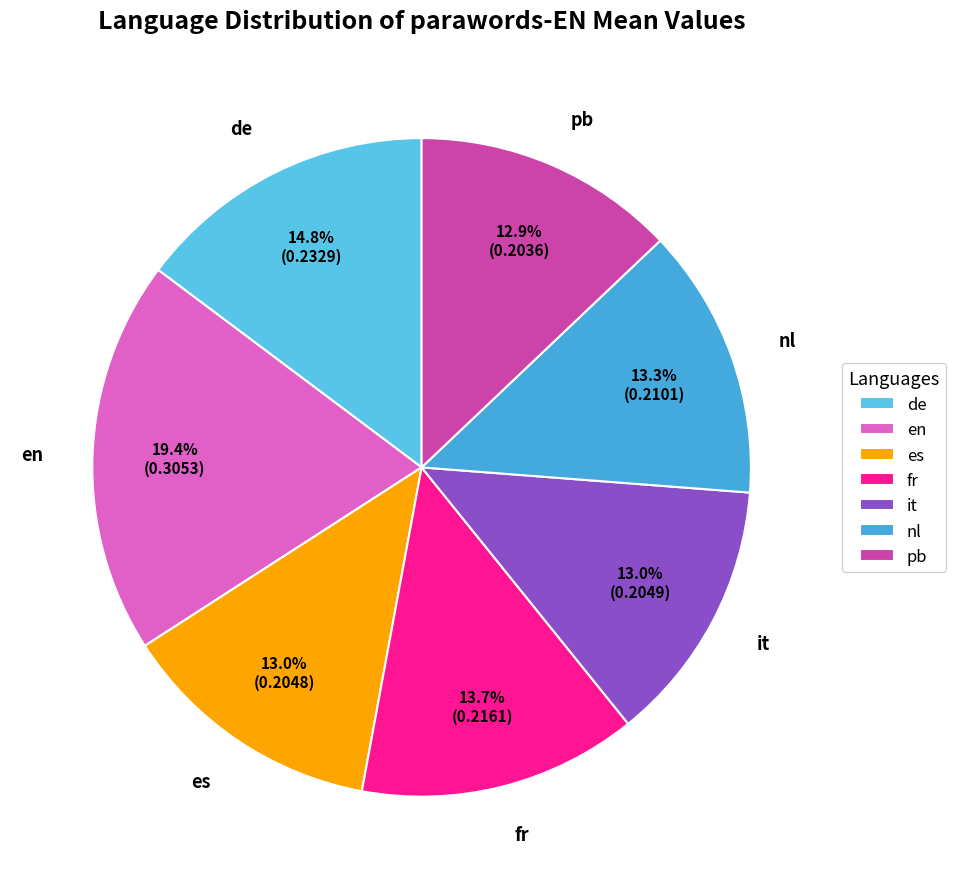

How many slices are in this pie chart?

7